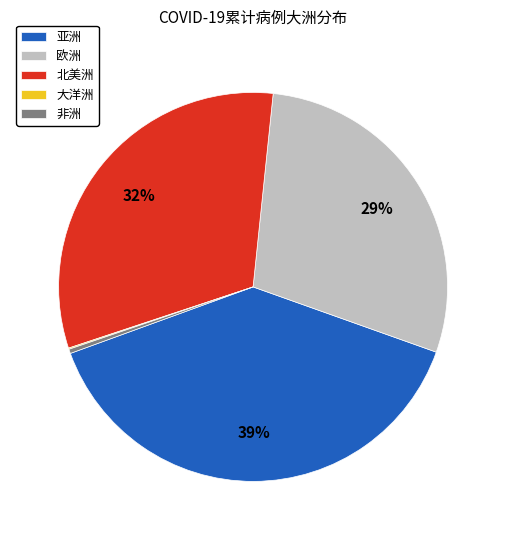

What is the largest slice in the pie chart?

亚洲